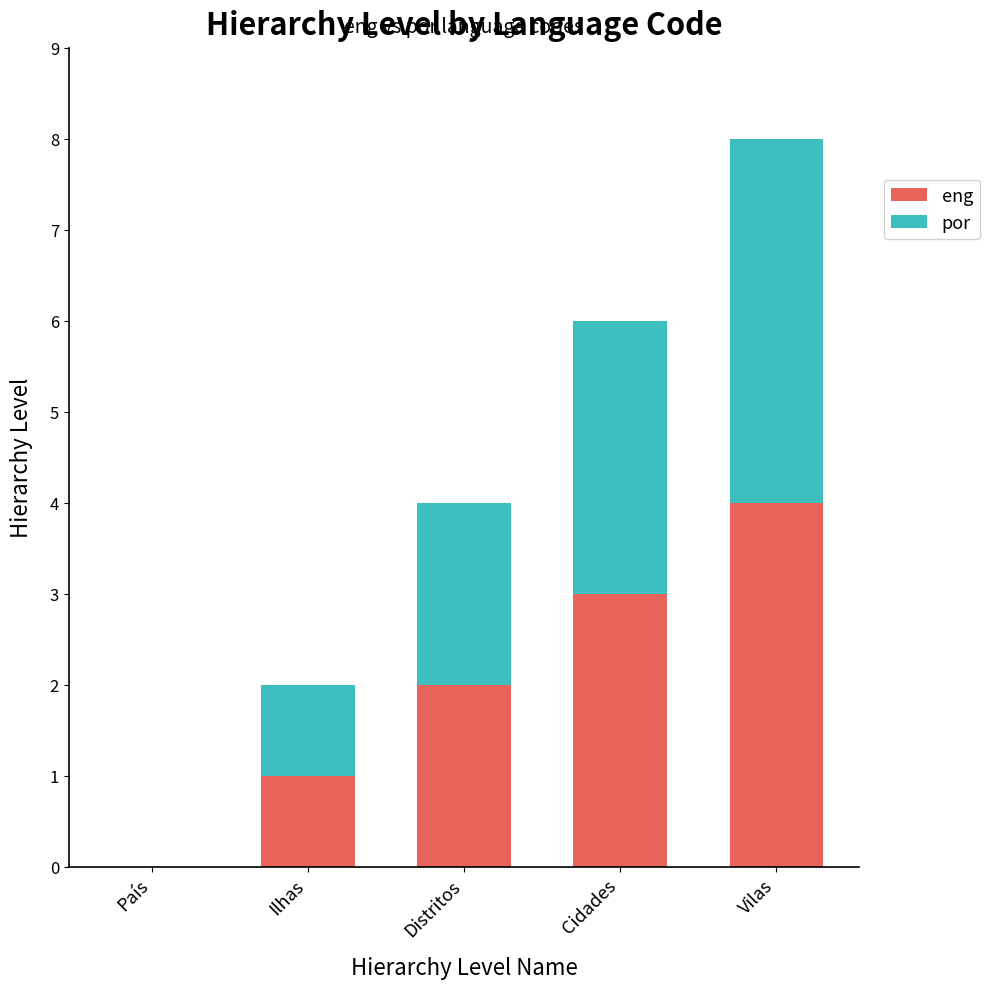

Count the number of categories in the chart.

5